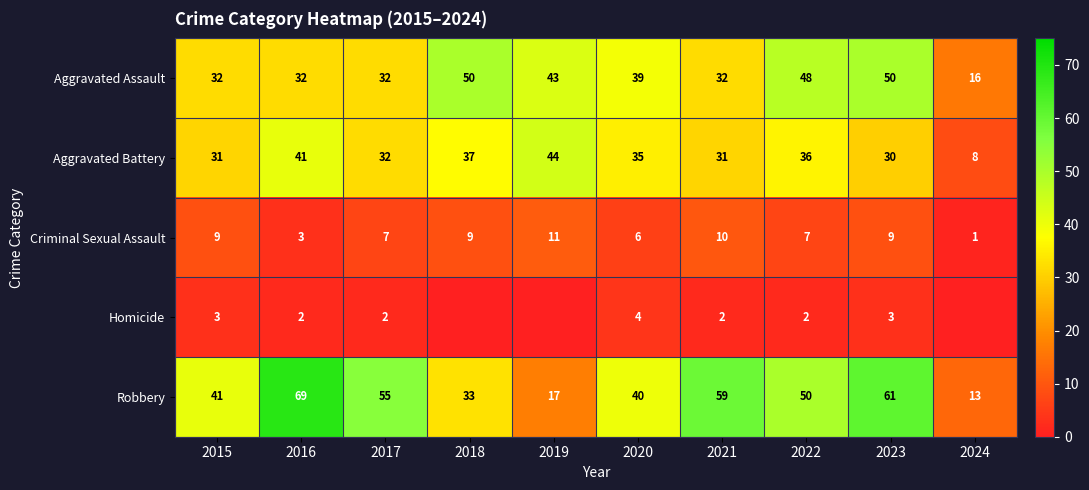

At which category does the chart reach its minimum across all series?

2018